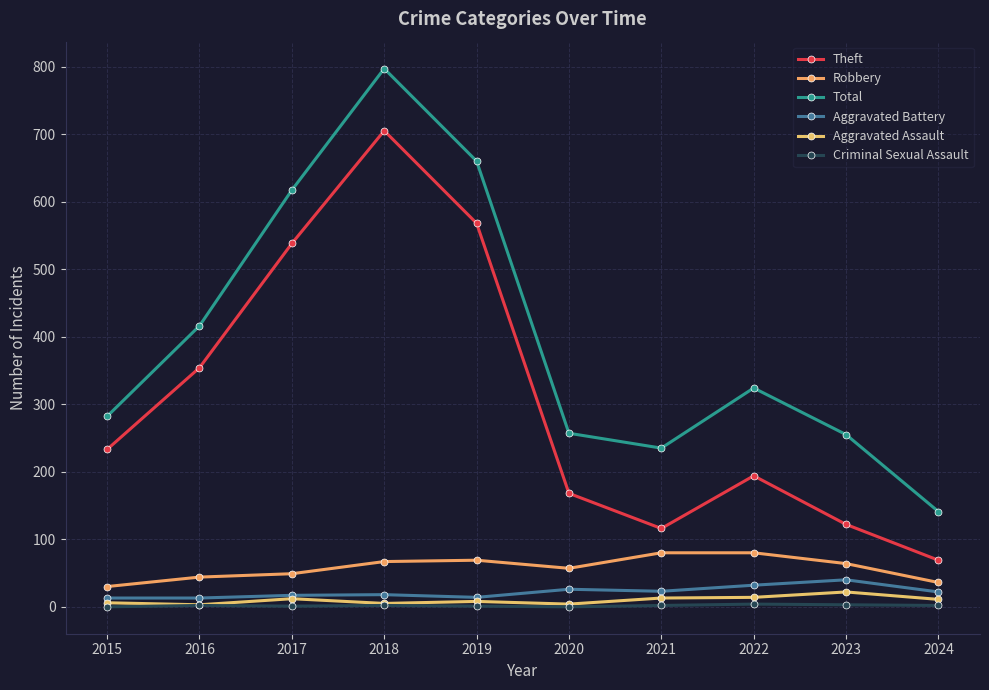

What is the average value of the Criminal Sexual Assault series?

2